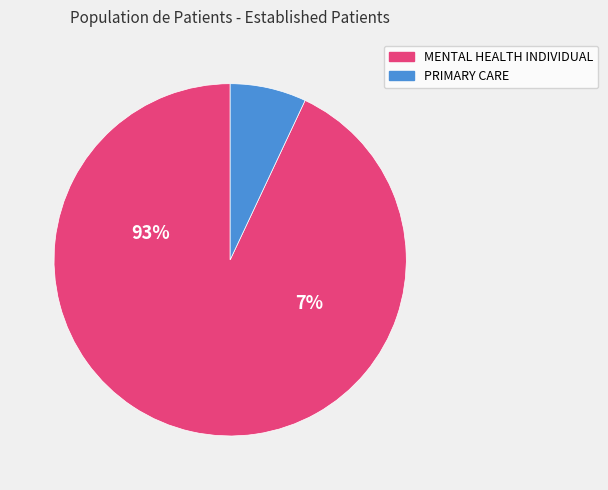

What is the largest slice in the pie chart?

MENTAL HEALTH INDIVIDUAL